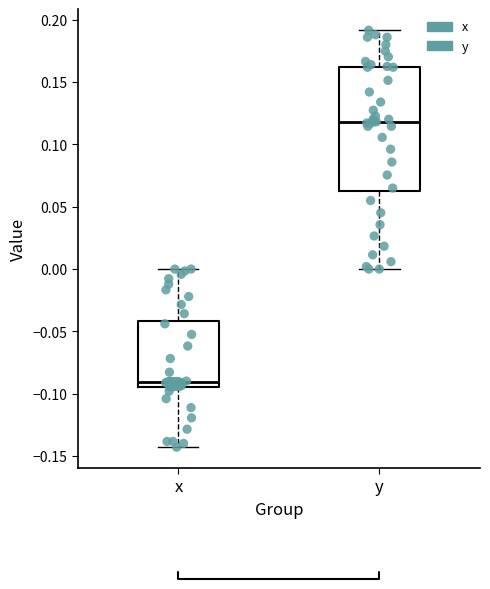

Comparing the boxes themselves (not the whiskers), which one is the tallest?

y